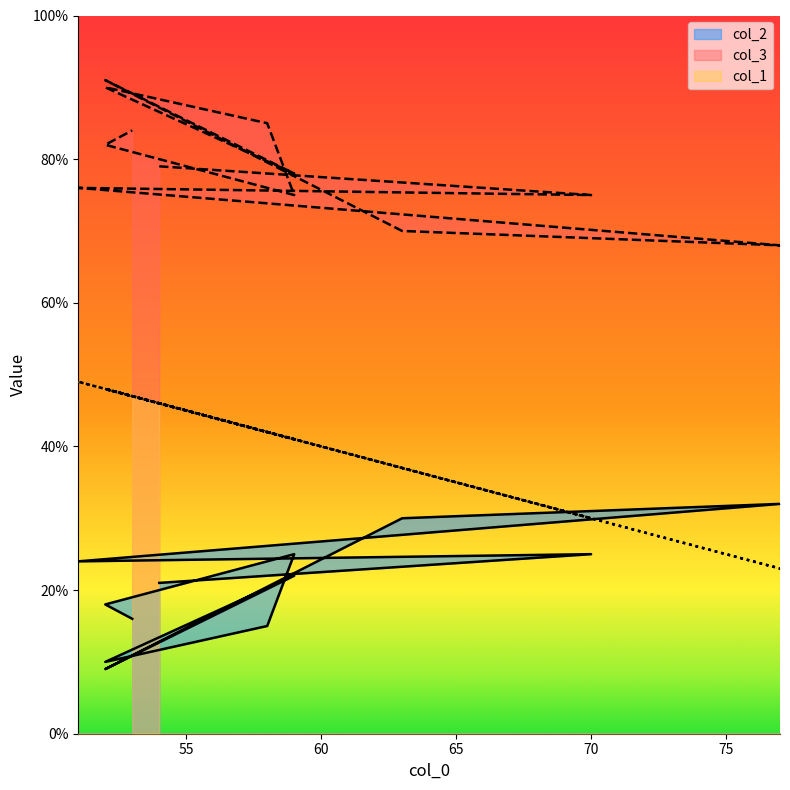

List the series in order of their peak value, lowest first.

col_2, col_1, col_3